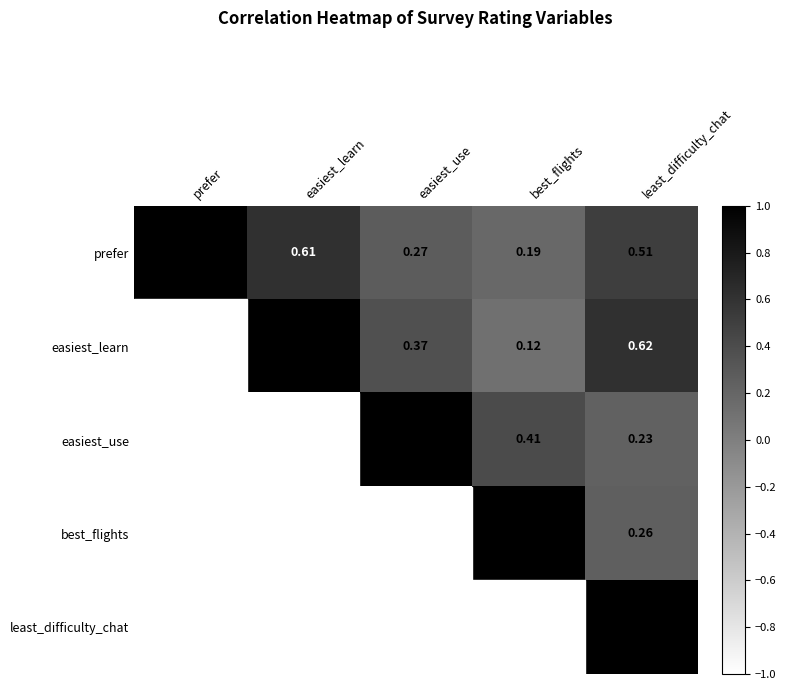

Rank the series by their maximum value, from highest to lowest.

prefer, easiest_learn, easiest_use, best_flights, least_difficulty_chat